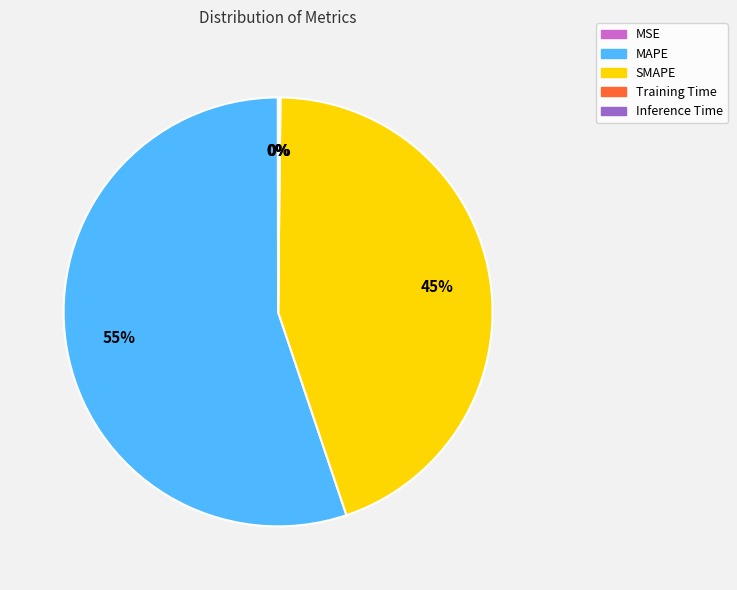

Does SMAPE represent more than half of the total?

No